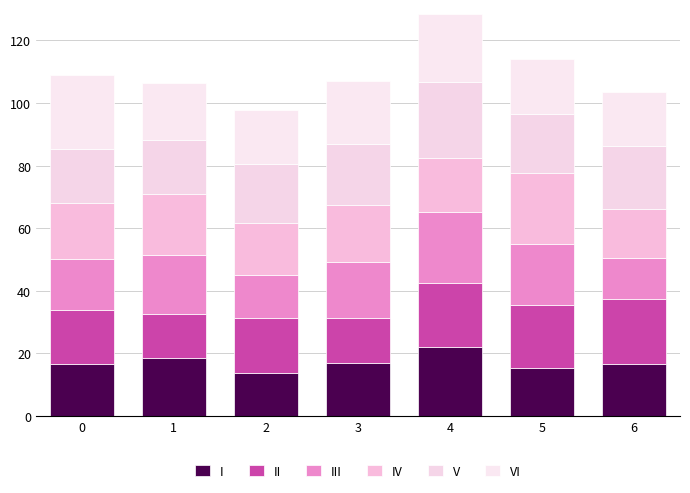

True or false: III has a value of 10.4 at 4.

False